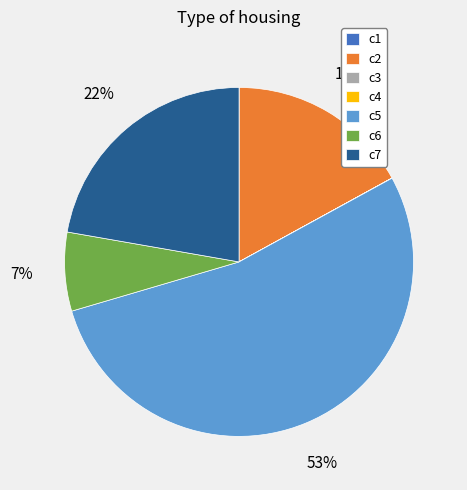

Which category has the biggest portion of the pie?

c5